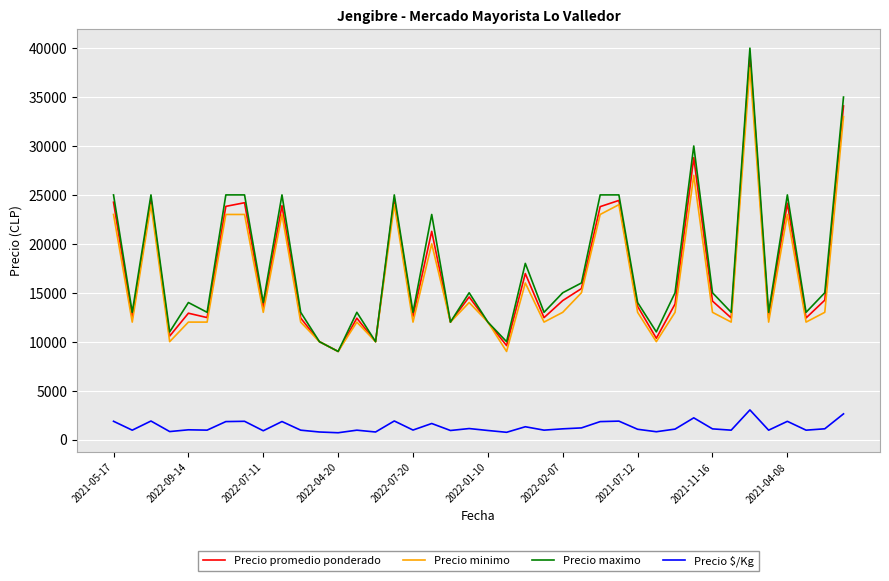

True or false: Precio promedio ponderado and Precio $/Kg cross at least once.

False